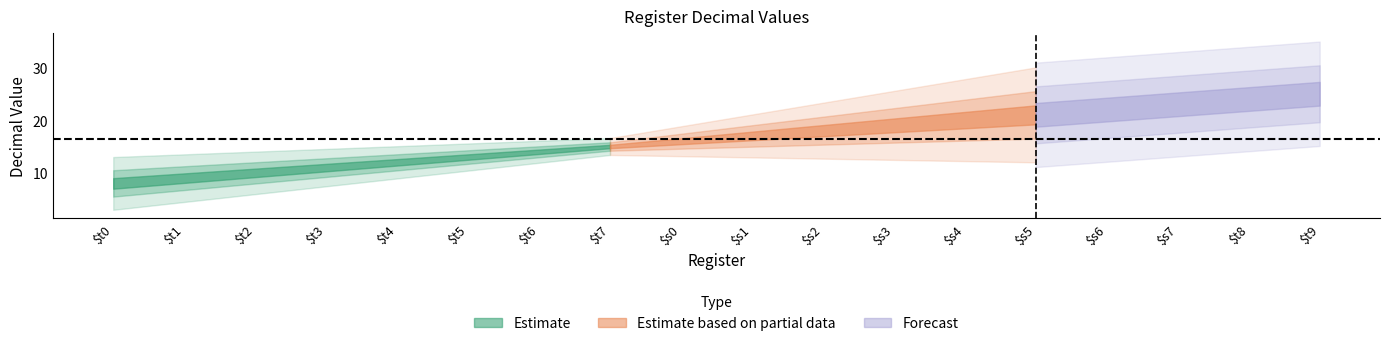

Which label corresponds to the largest value in the chart?

$t9